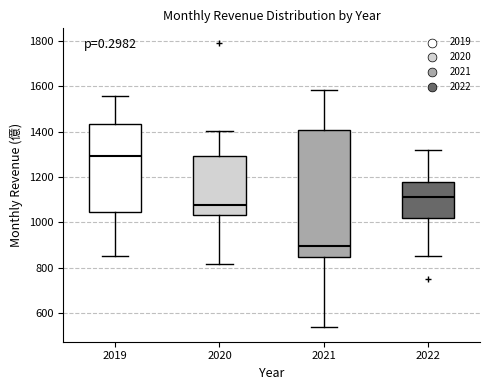

Reading left to right, read every box against the y-axis: the position of its median line, the range the box covers, and the ends of its whiskers. The values are not printed on the chart, so give them approximately, as read against the axis.

2019: median 1300, box 1040 to 1440, whiskers 860 to 1560
2020: median 1080, box 1040 to 1300, whiskers 820 to 1400
2021: median 900, box 840 to 1400, whiskers 540 to 1580
2022: median 1120, box 1020 to 1180, whiskers 860 to 1320